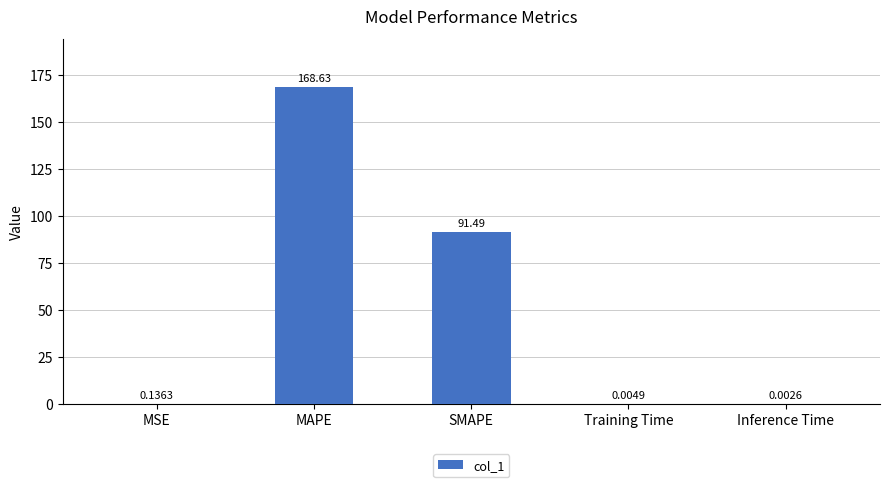

What is the sum of all values?

260.3